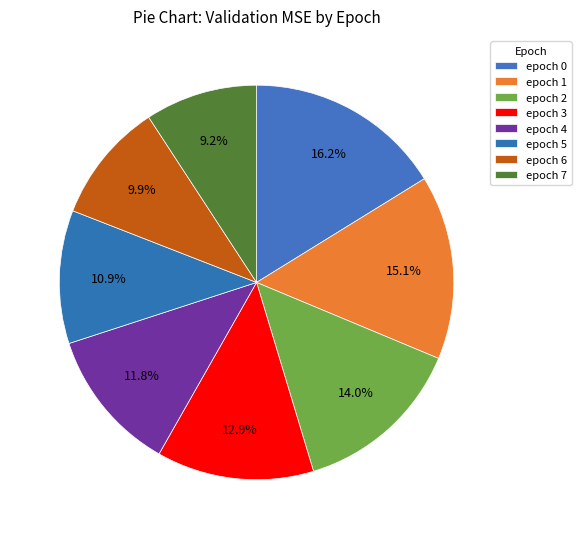

Rank the categories by value from lowest to highest.

7, 6, 5, 4, 3, 2, 1, 0